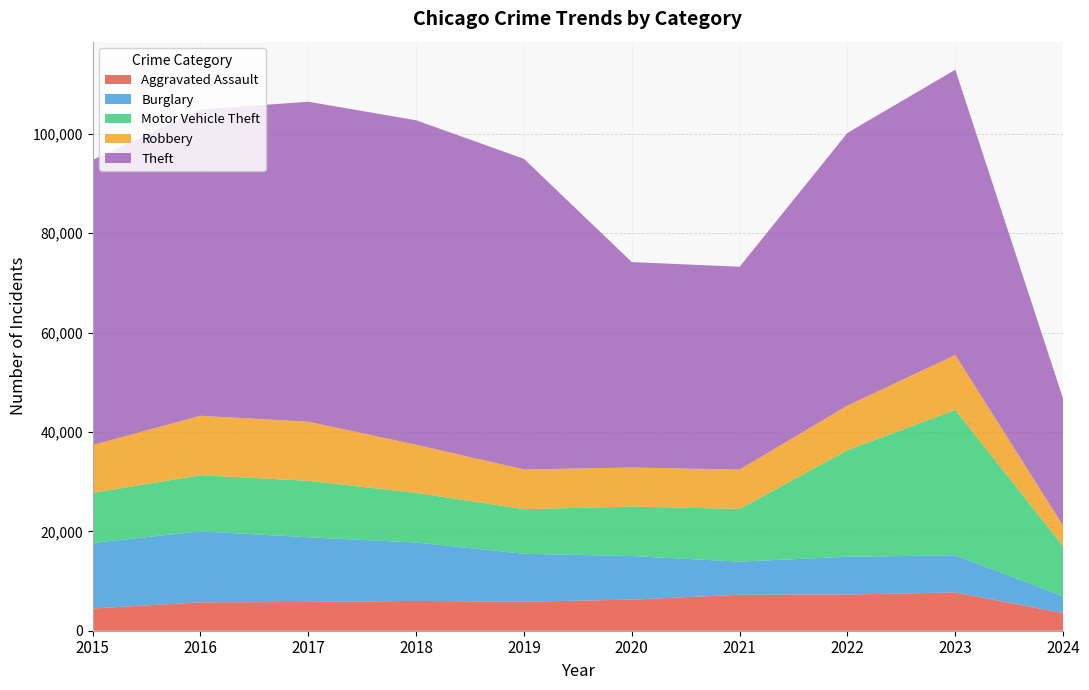

Reading right to left, what are all the values shown in this chart?

Aggravated Assault: 3550	7708	7280	7242	6264	5841	6001	5793	5712	4480
Burglary: 3363	7481	7593	6662	8758	9638	11747	13001	14289	13184
Motor Vehicle Theft: 10078	29240	21461	10603	9959	8977	9985	11380	11285	10068
Robbery: 4149	11055	8962	7920	7855	7995	9681	11880	11960	9638
Theft: 25530	57393	54877	40810	41335	62495	65289	64386	61623	57351